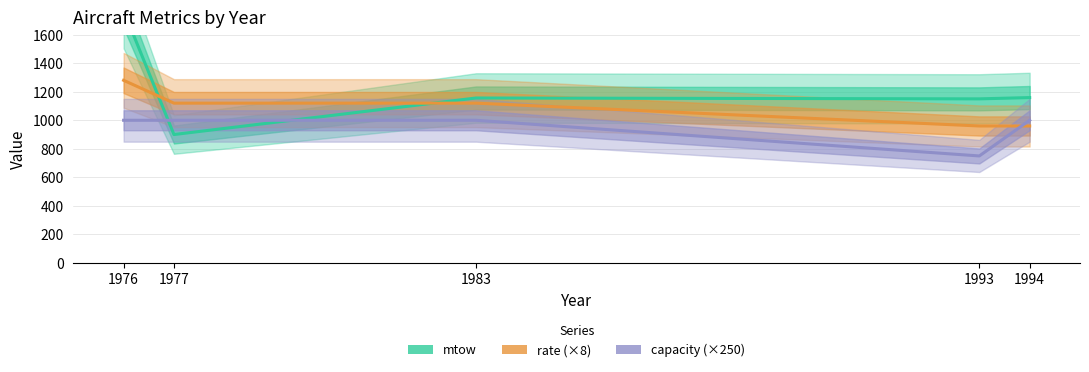

What are all the series names shown in the legend?

mtow, rate (×8), capacity (×250)